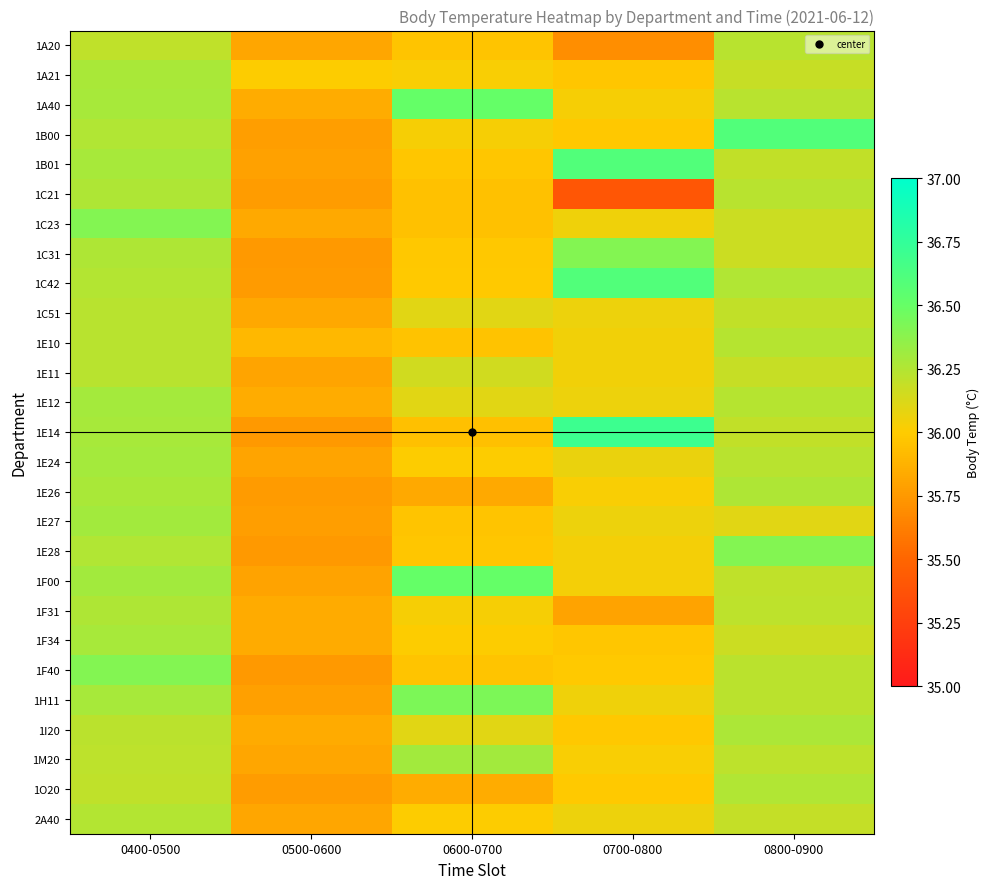

At which category is the sum across all series the highest?

0400-0500